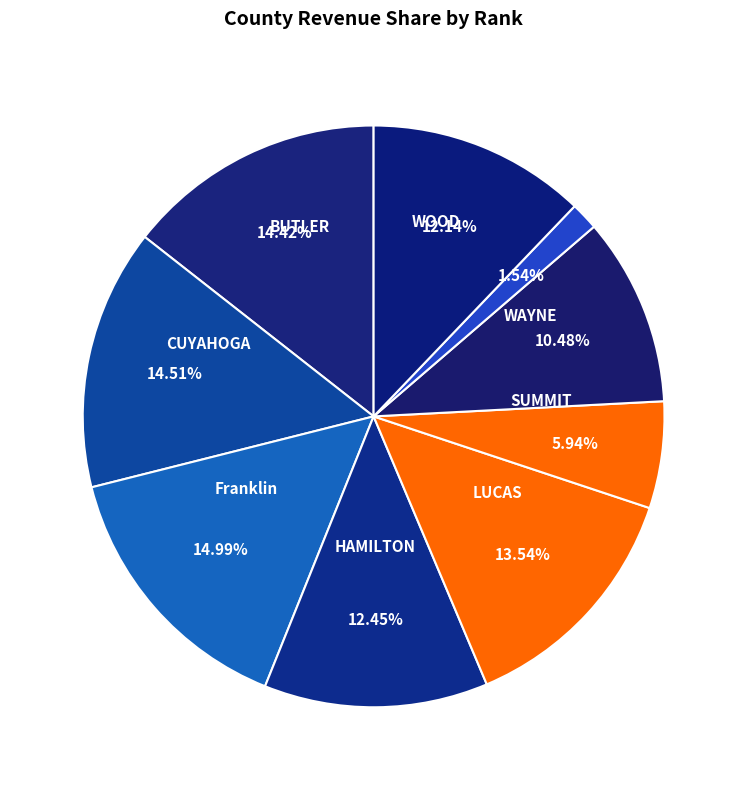

Is there any slice that represents more than half of the pie?

No